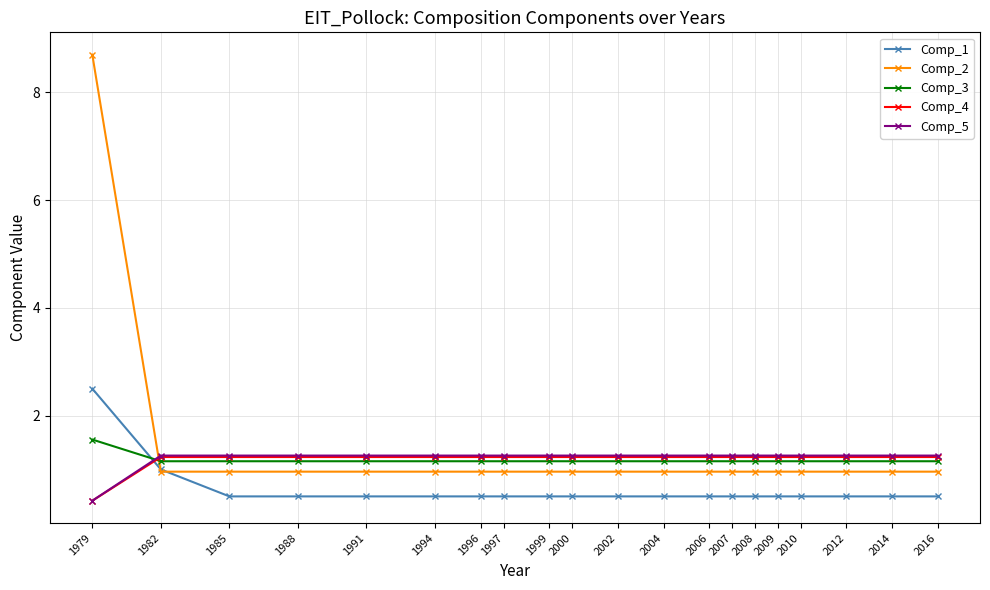

Between which two adjacent categories do Comp_3 and Comp_4 first intersect?

1979 and 1982